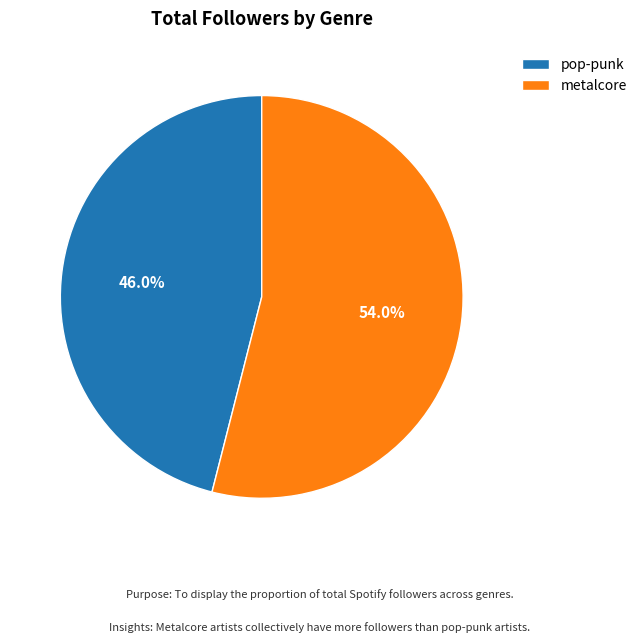

Combined, what portion of the pie is pop-punk and metalcore?

100.0%